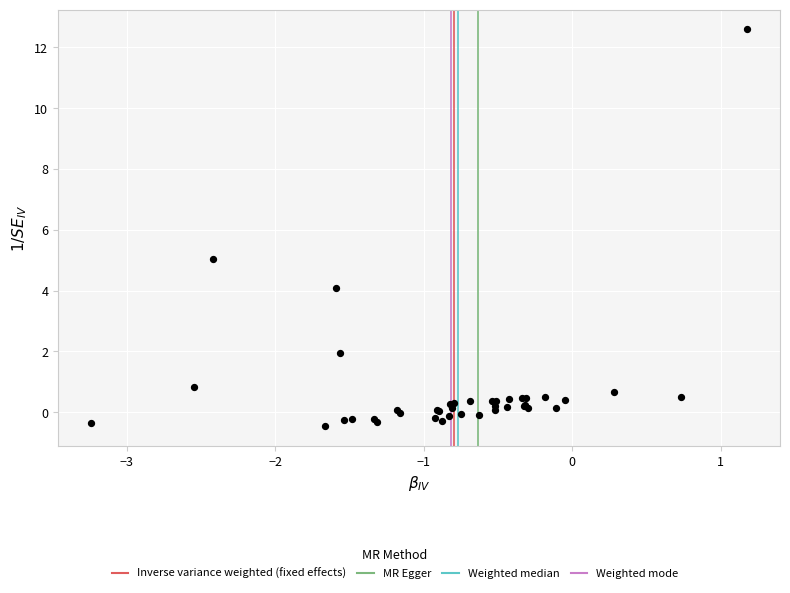

What Y value in the scatter plot is closest to 6?

5.0